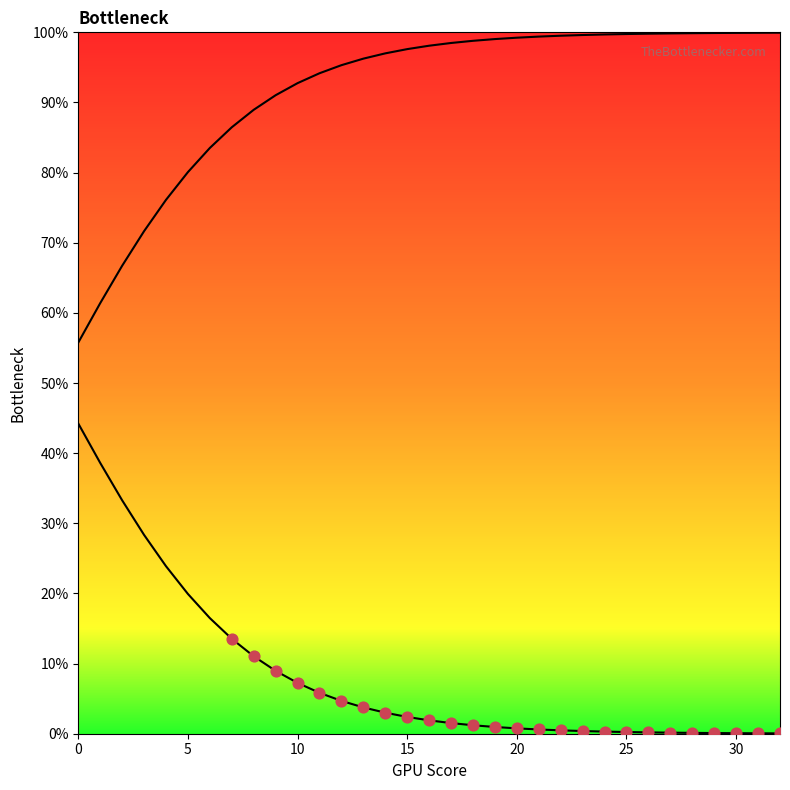

What is the total value across all series at 29?

1.0